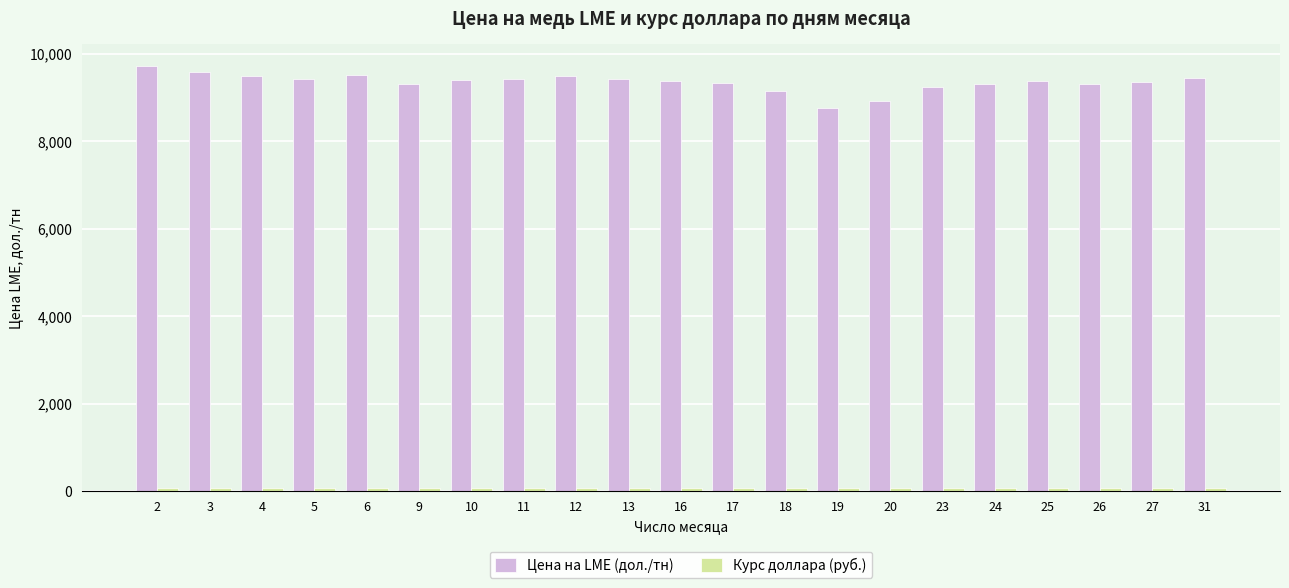

Which series has the largest total across all categories?

Цена на LME (дол./тн)